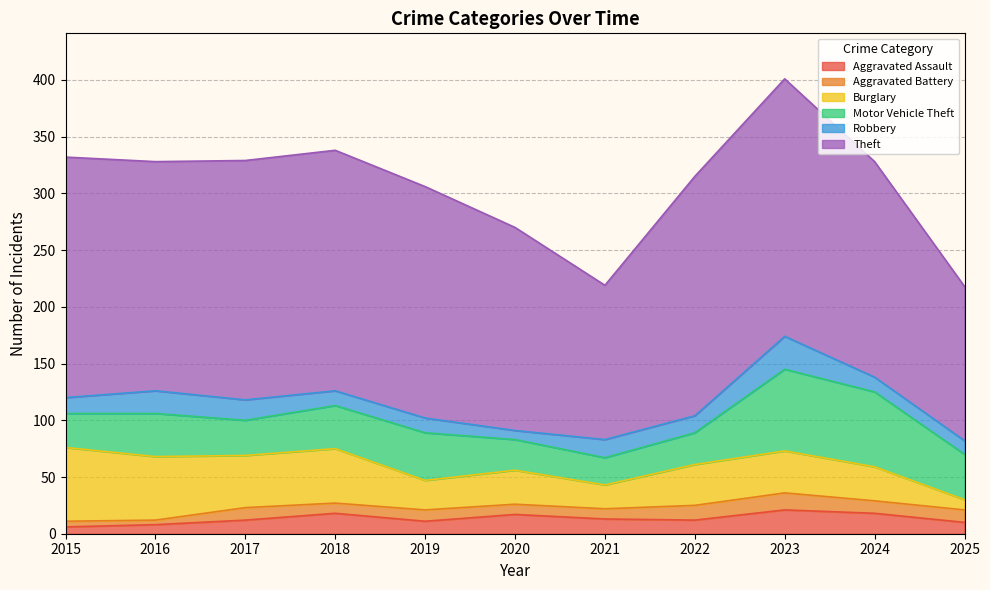

Where does the Motor Vehicle Theft series first go above 38?

2019